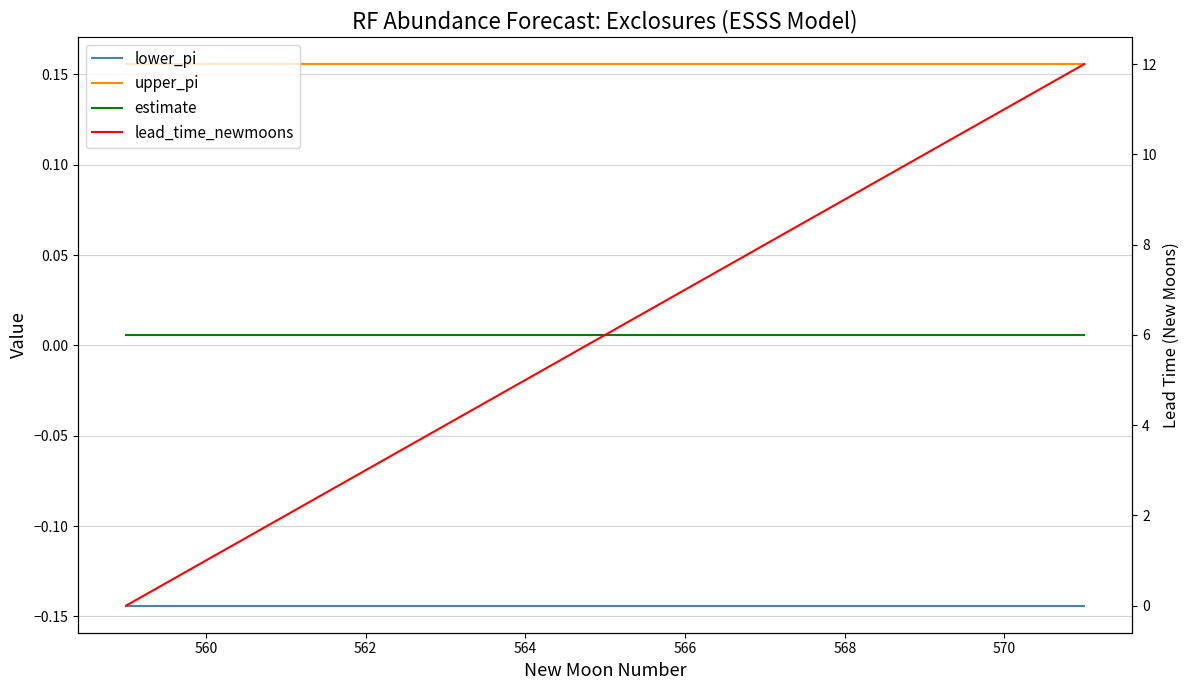

What are all the series names shown in the legend?

lower_pi, upper_pi, estimate, lead_time_newmoons